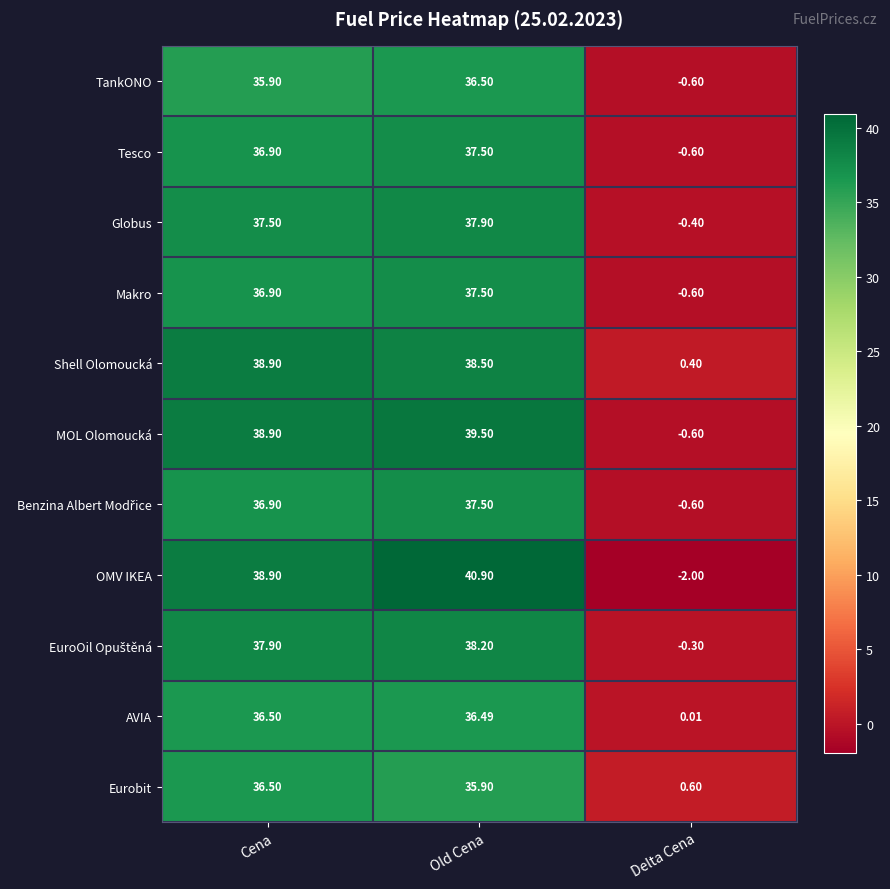

Where does the MOL Olomoucká series first go above 38?

Cena